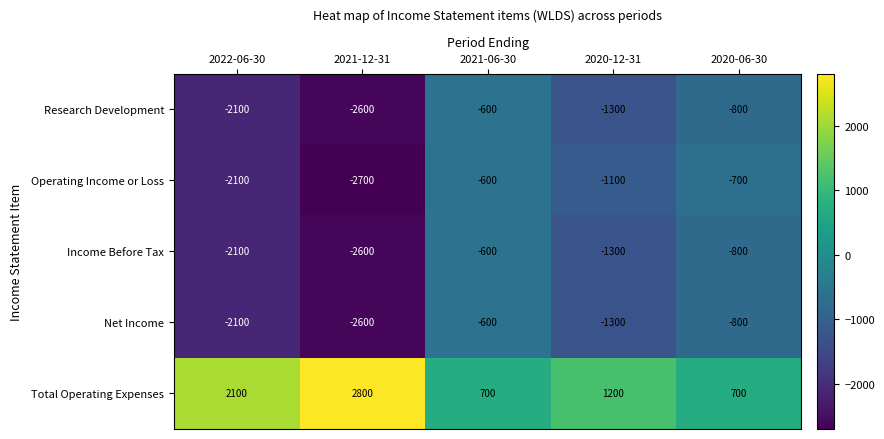

The Net Income series shows -800 at 2020-06-30. True or false?

True